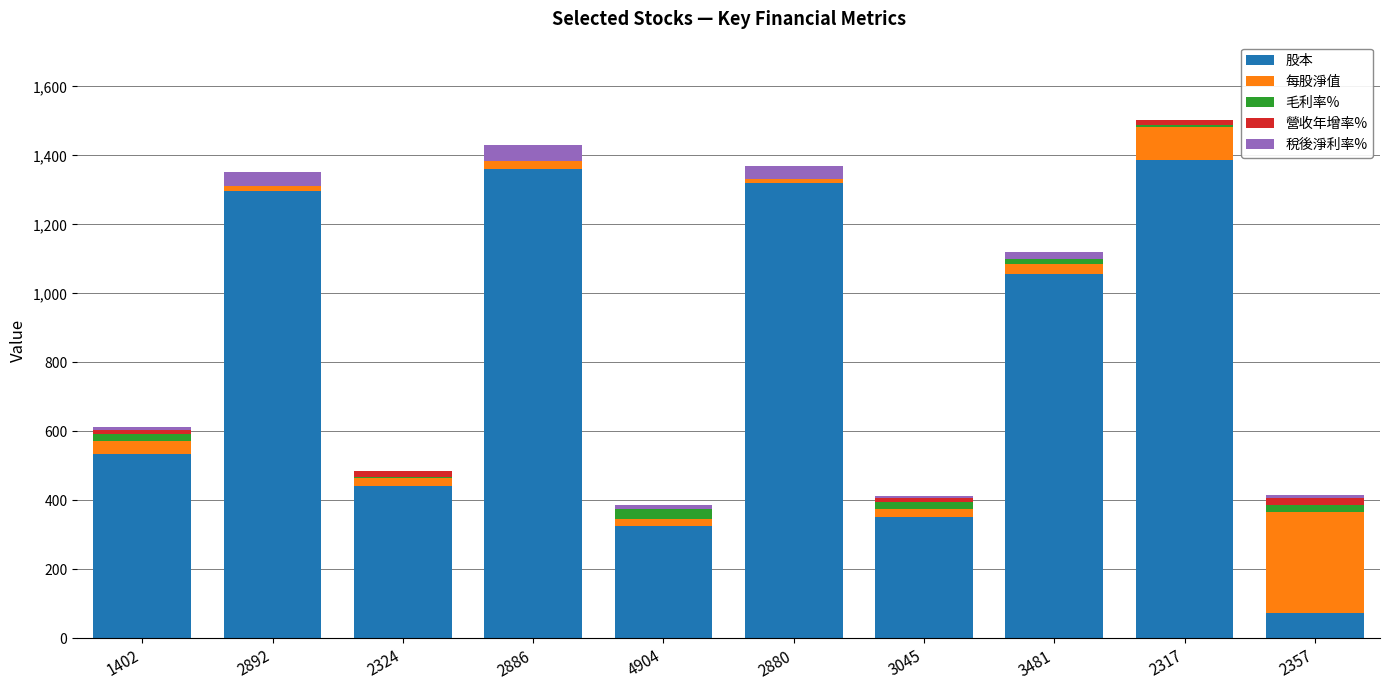

Rank the series at 2357 from highest to lowest value.

每股淨值, 股本, 毛利率%, 營收年增率%, 稅後淨利率%